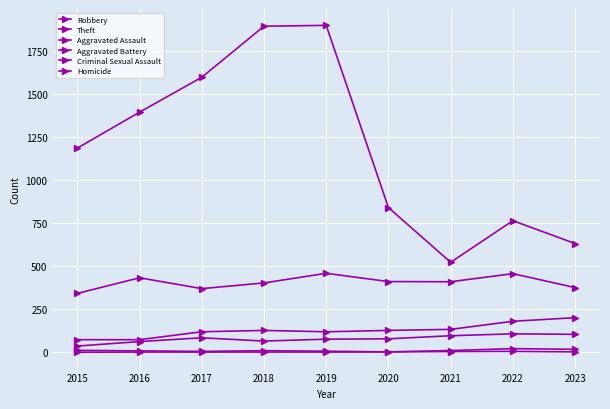

At which label does Aggravated Assault first exceed 78?

2017